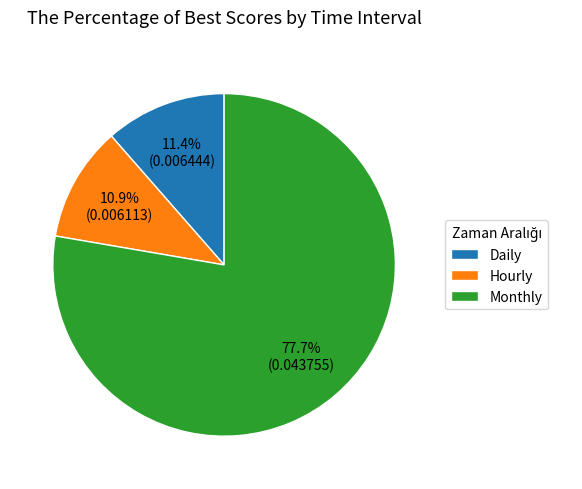

To the nearest percent, what is the difference between the Daily and Monthly slice percentages?

66%